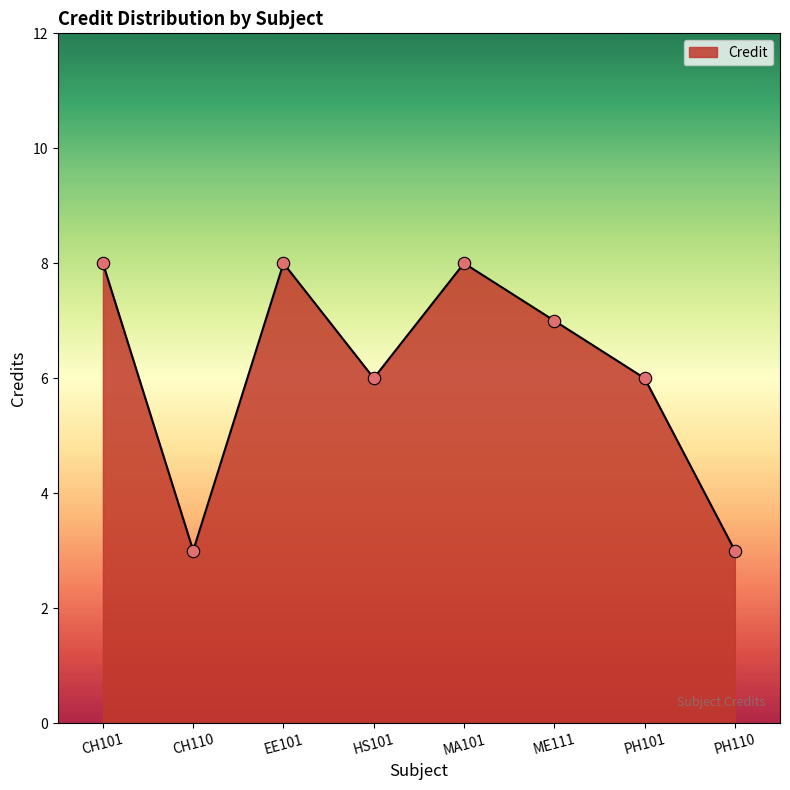

What is the change in value from MA101 to PH101?

-2